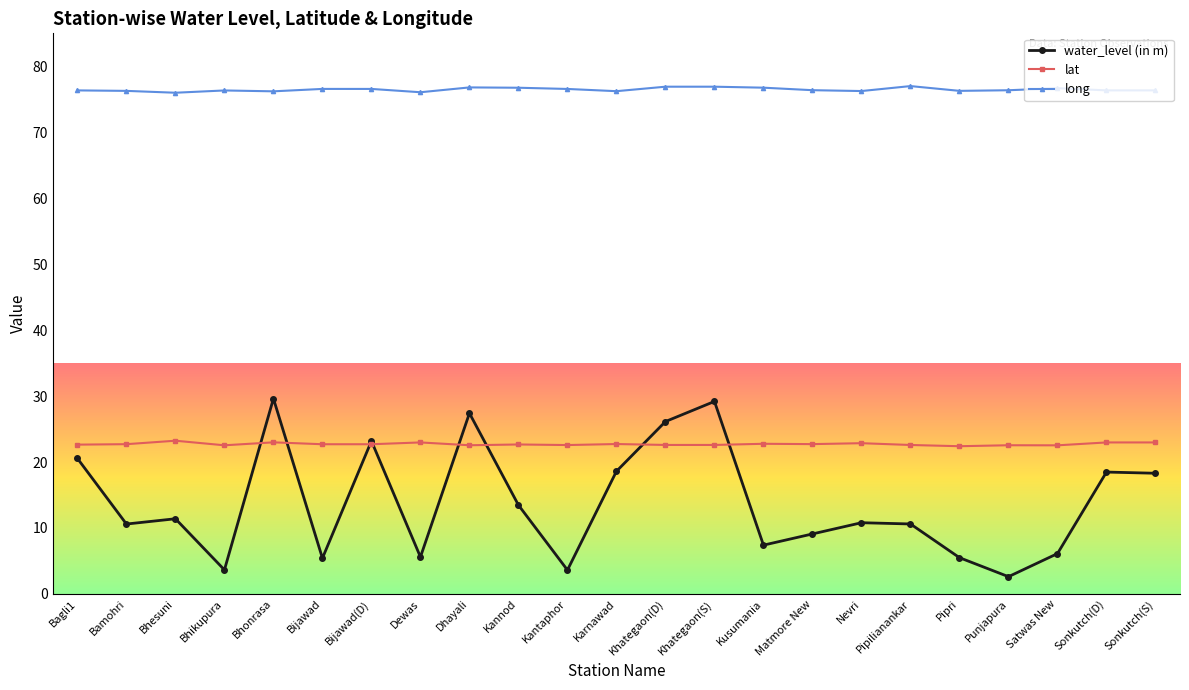

Is the value of water_level (in m) at Sonkutch(S) greater than the value of long at Bijawad?

No